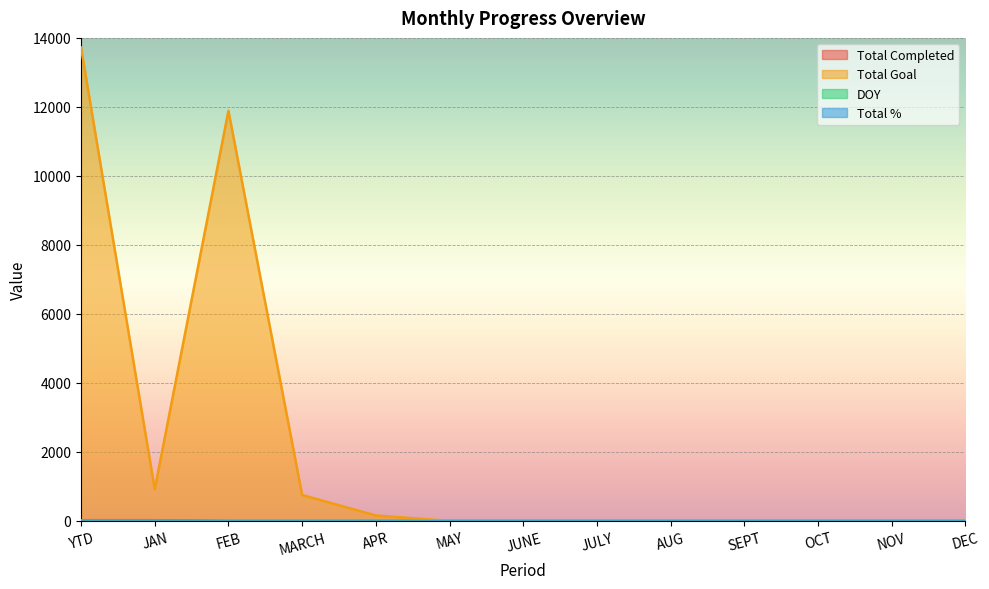

What is the label of the 6th point from the right?

JULY